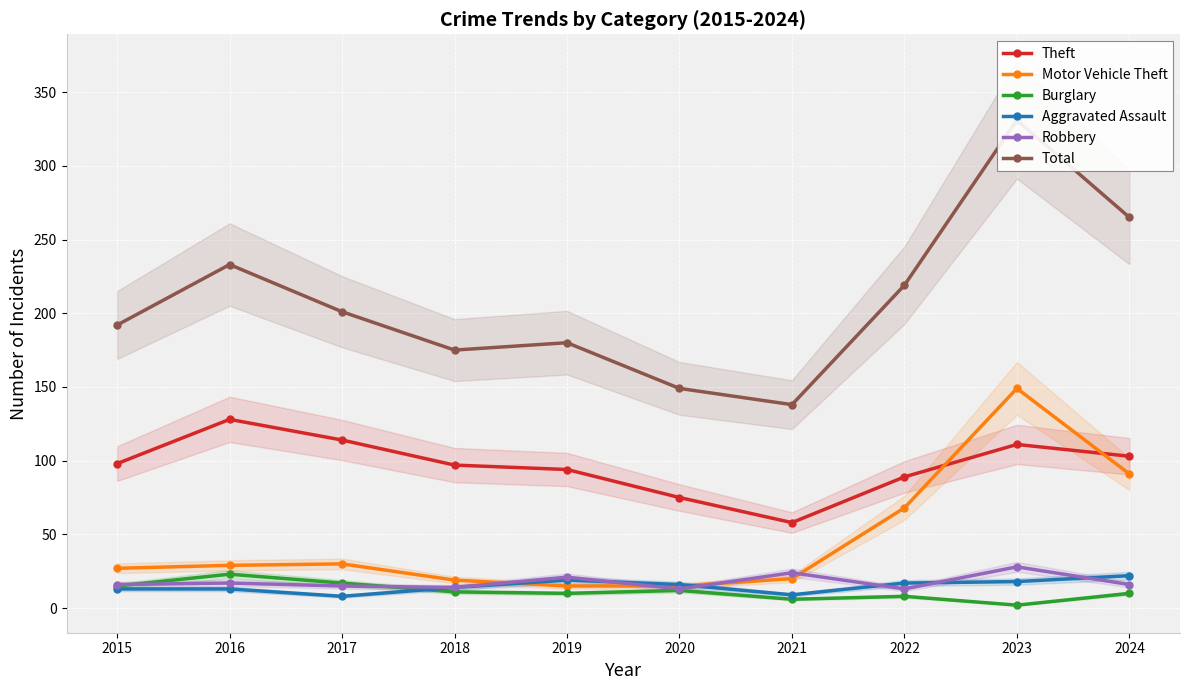

What is the maximum value for Aggravated Assault?

22